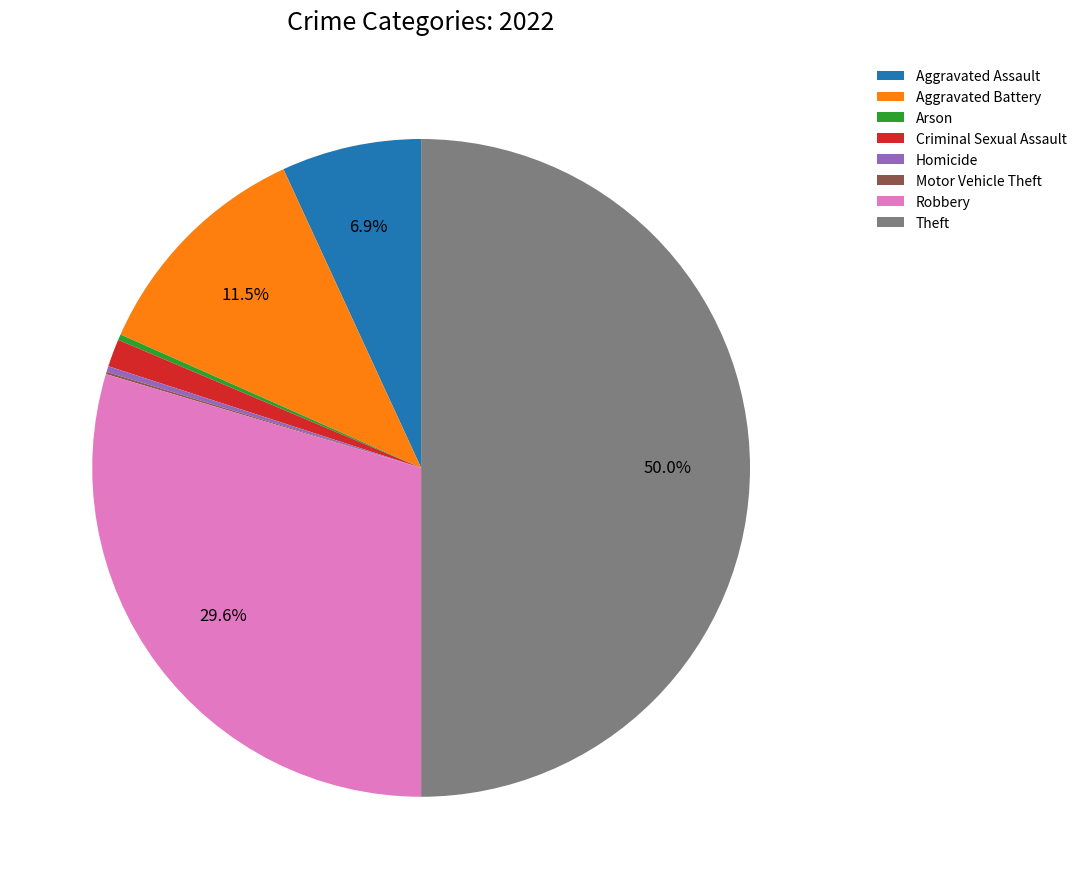

How much of the chart is everything except Robbery?

70.4%